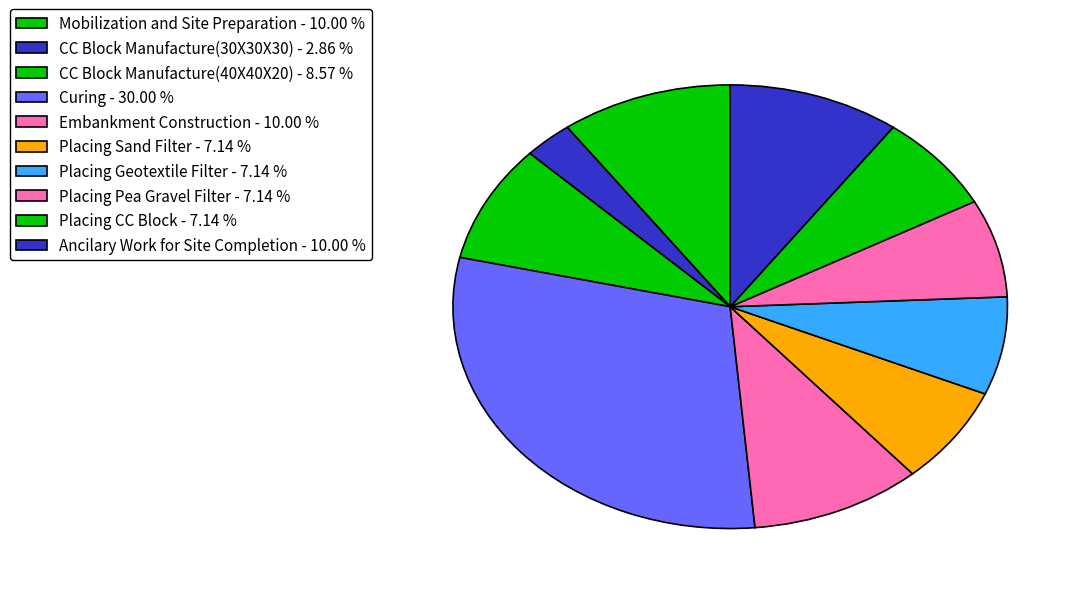

True or false: Placing Geotextile Filter accounts for 1% of the total.

False